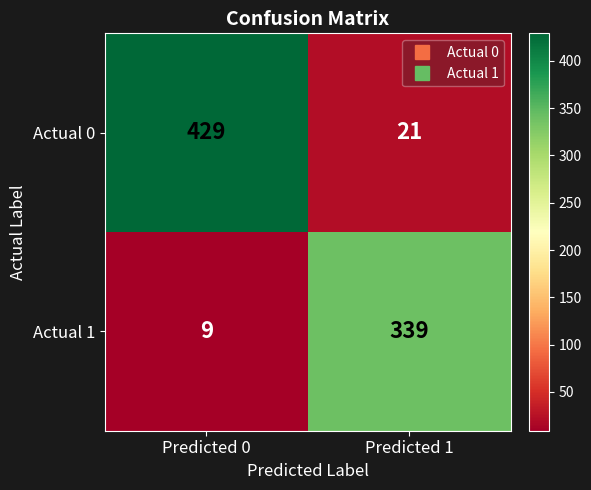

How many series are shown in this chart?

2